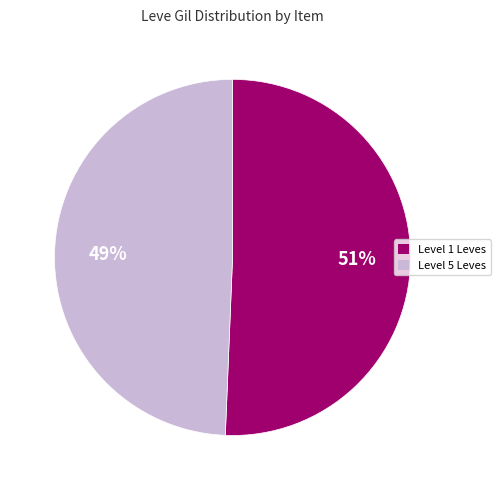

To the nearest percent, what is the average slice percentage?

50%